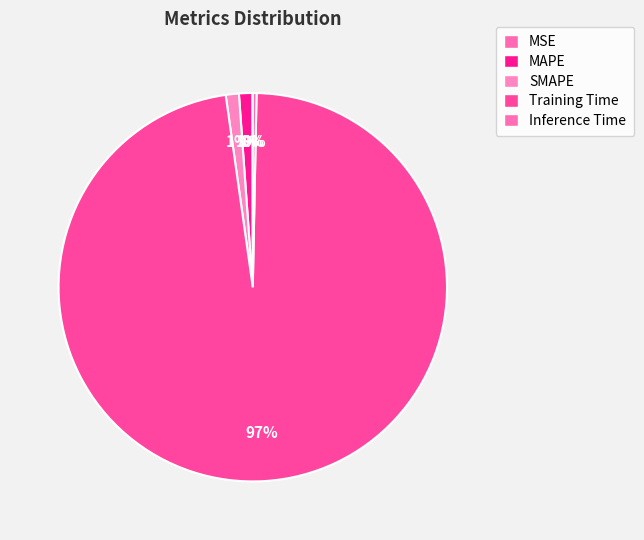

Which has a higher value, Inference Time or Training Time?

Training Time